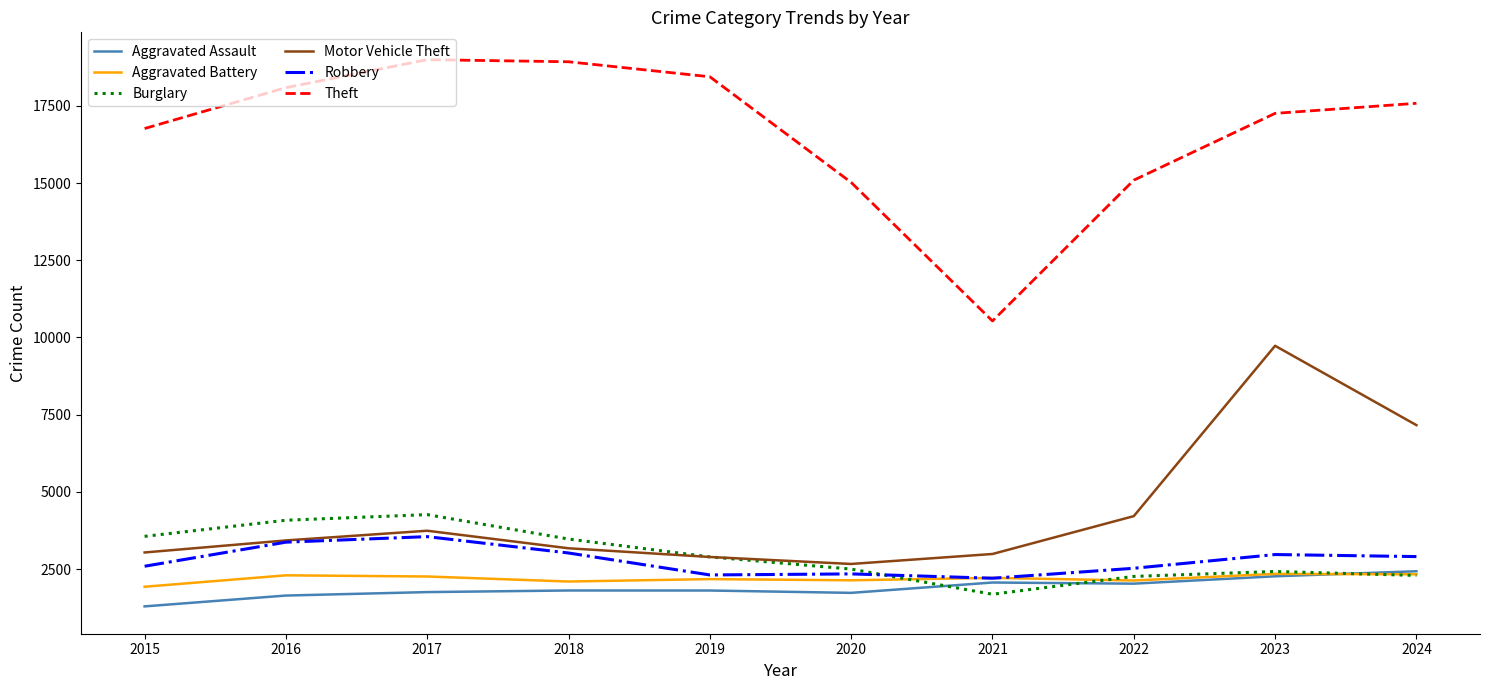

Which series has the largest total across all categories?

Theft